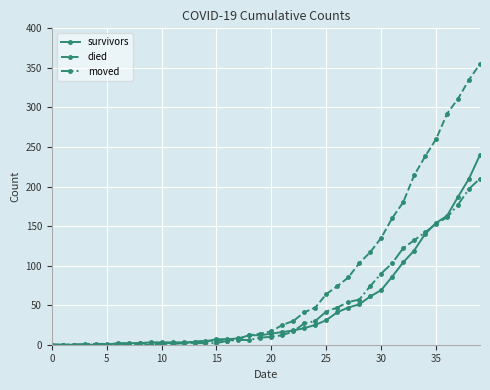

What are all the series names shown in the legend?

survivors, died, moved